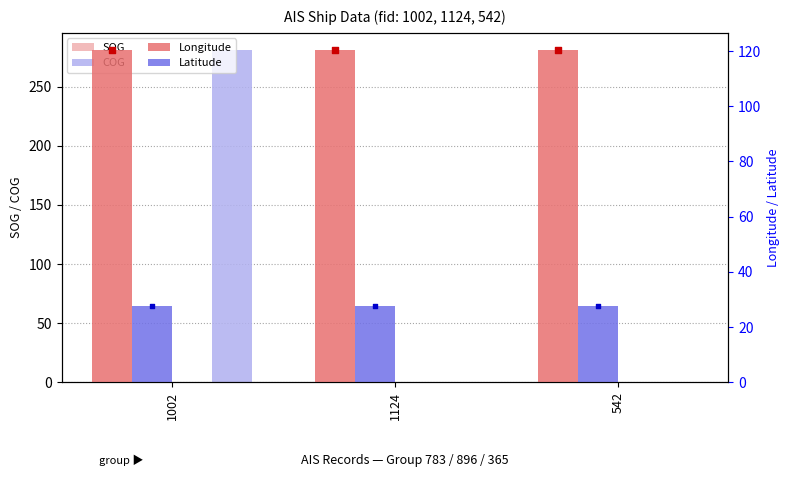

Which series reaches the minimum Y coordinate?

SOG